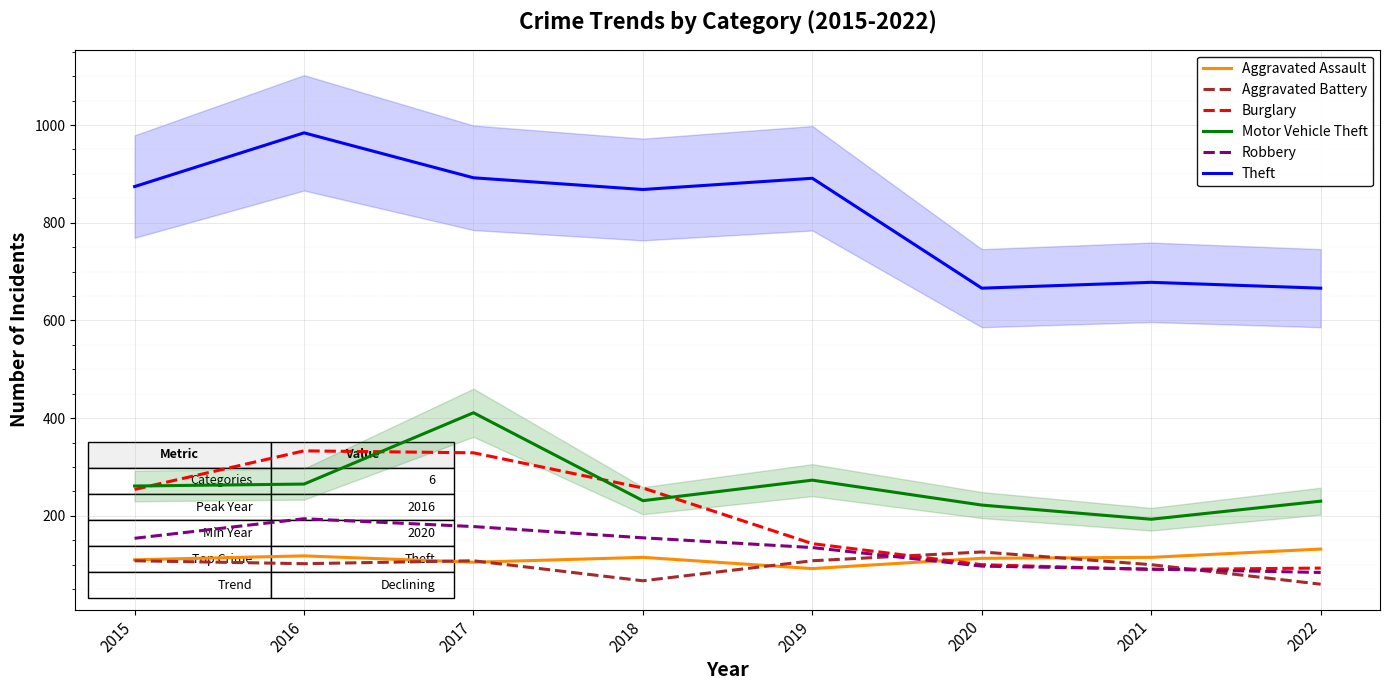

What is the maximum value shown in the chart?

984